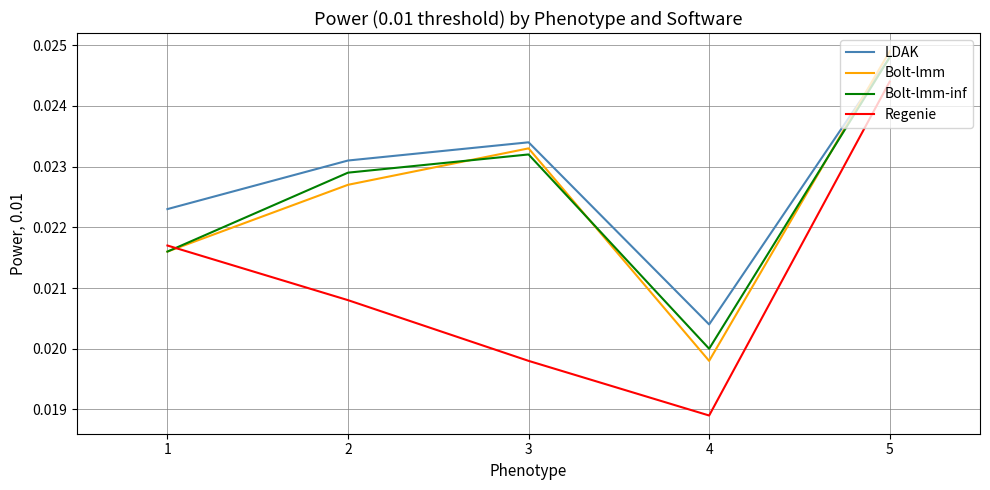

True or false: LDAK and Regenie cross at least once.

False